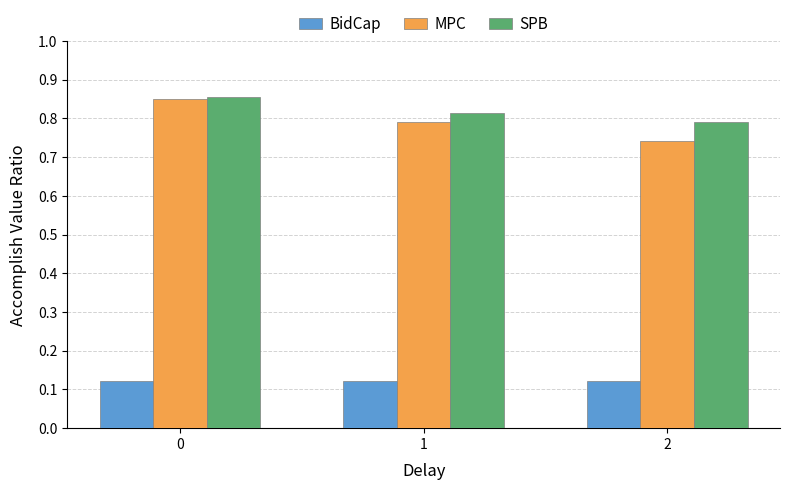

The value of SPB at 0 is 0.2. True or false?

False